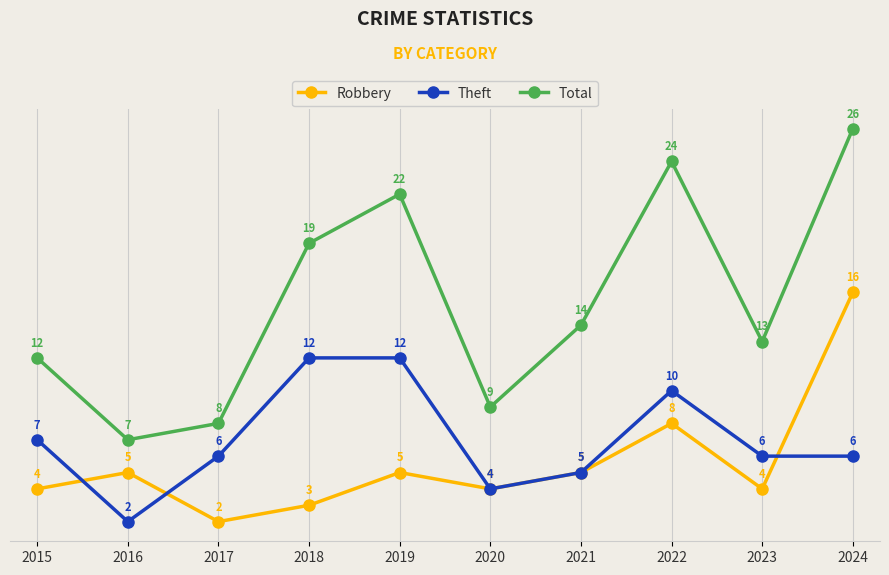

How many lines are shown in the chart?

3